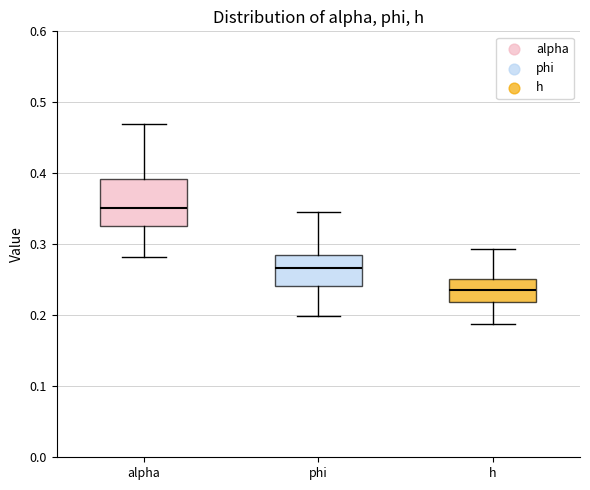

Which box's median line is the highest?

alpha